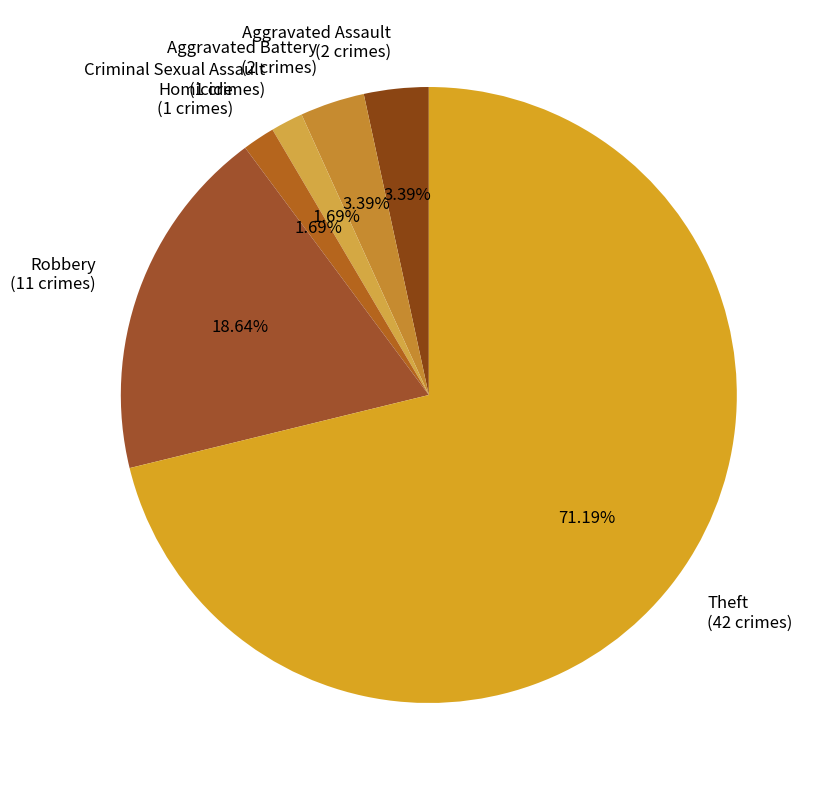

Is there a majority slice in this chart?

Yes